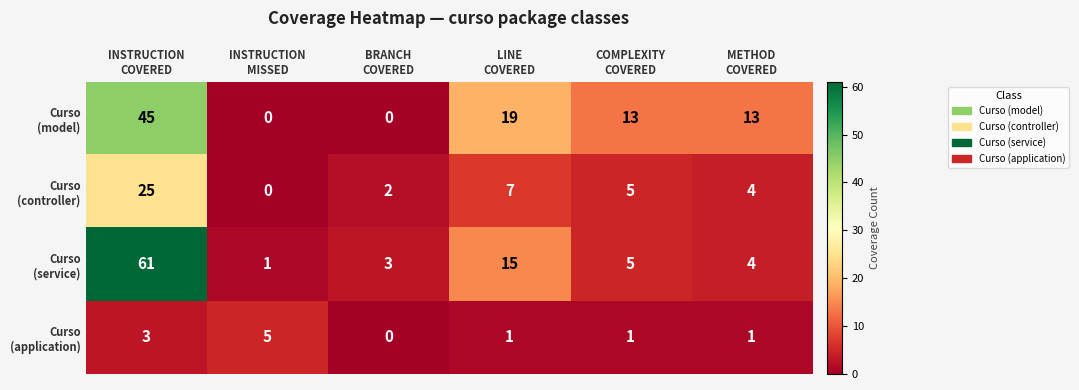

How many distinct data groups are displayed?

4